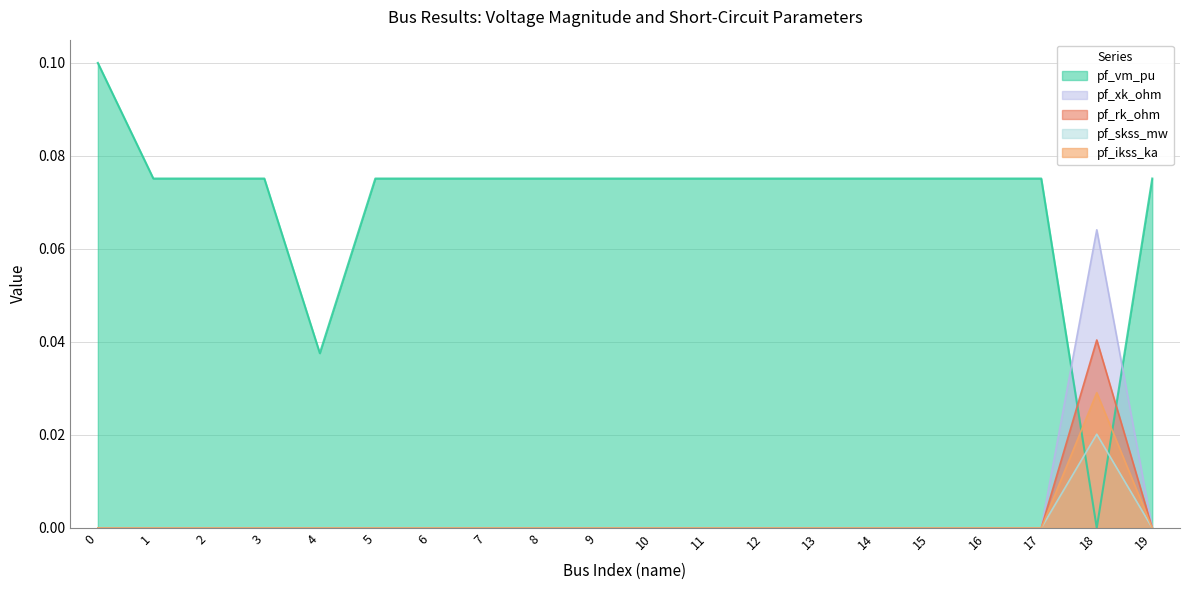

List the labels in order of pf_xk_ohm value, largest first.

18, 0, 1, 2, 3, 4, 5, 6, 7, 8, 9, 10, 11, 12, 13, 14, 15, 16, 17, 19